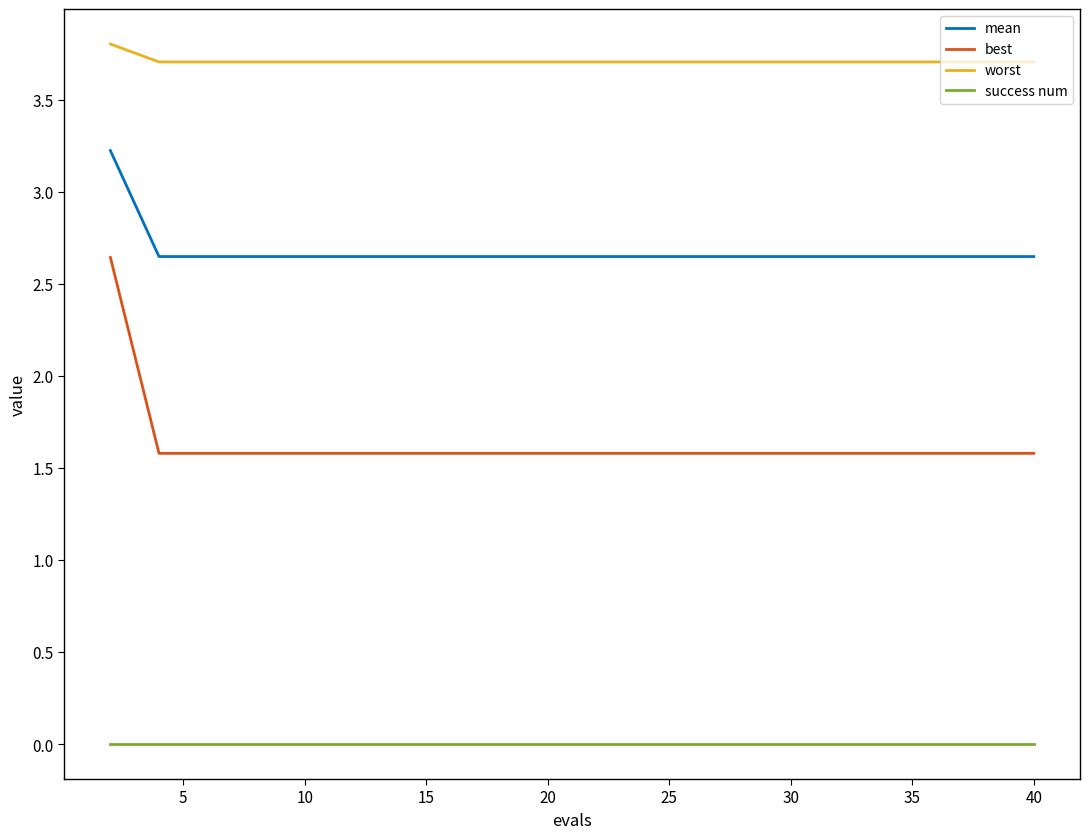

Which series has the largest range (max minus min)?

best